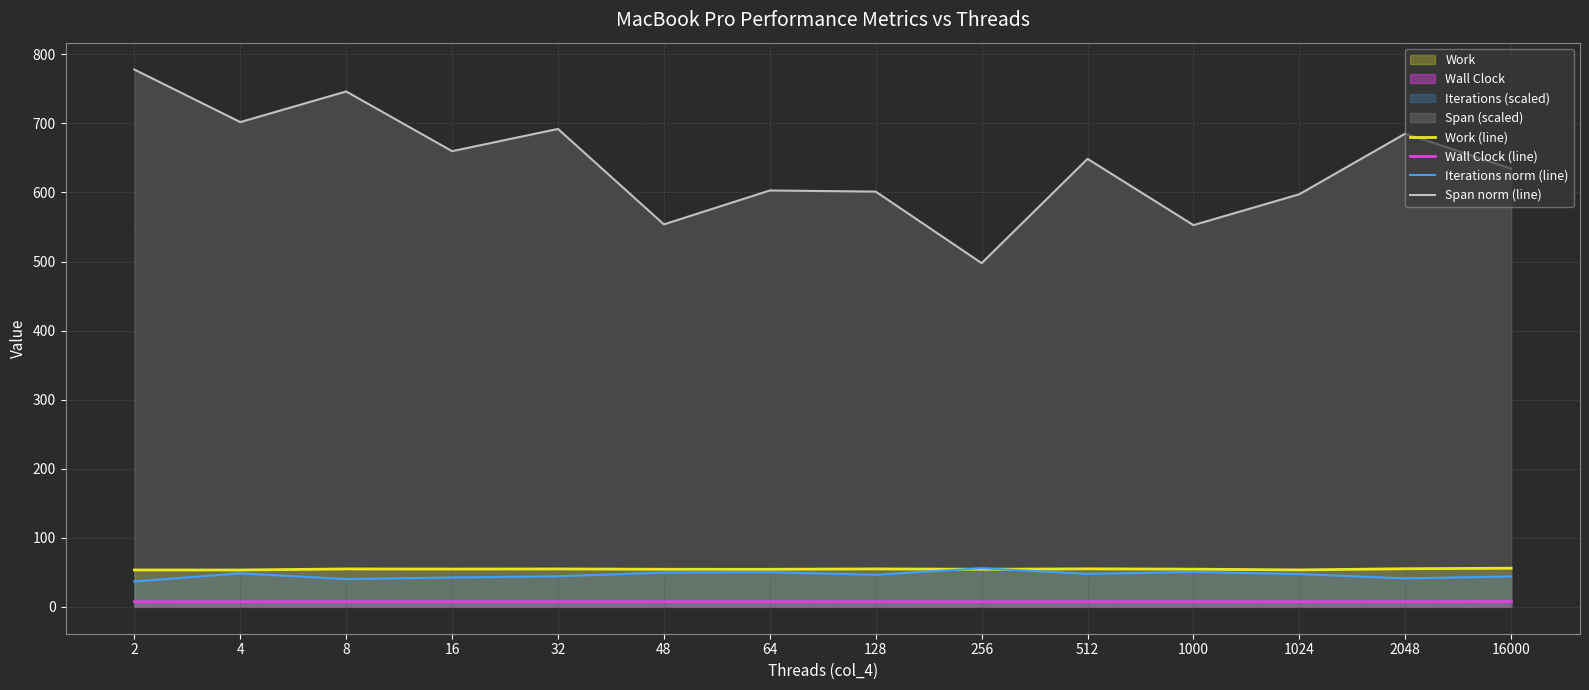

The value of Work (line) at 2048 is 31.2. True or false?

False